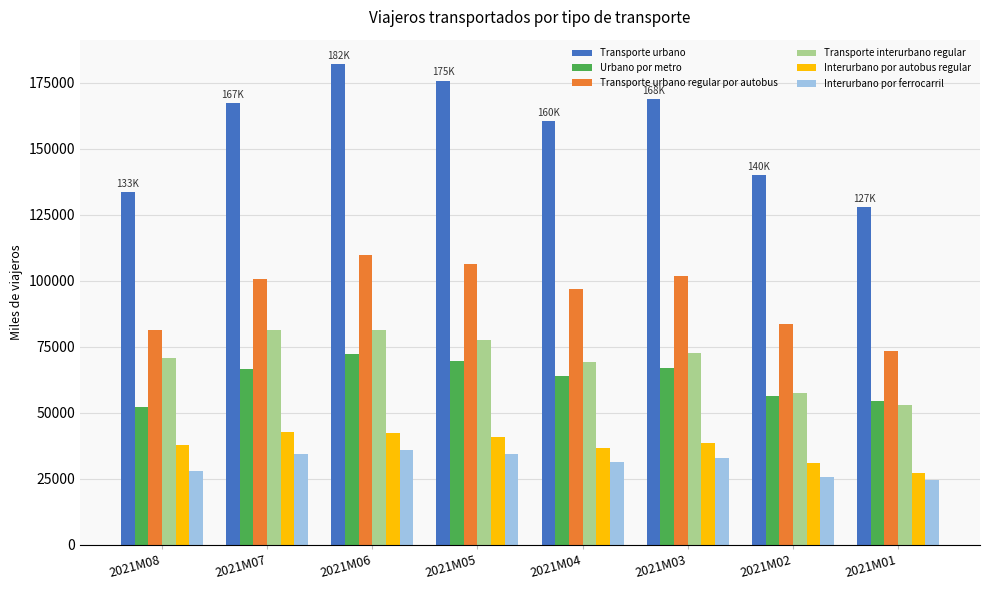

Is it true that Interurbano por autobus regular equals 38704 at 2021M03?

True